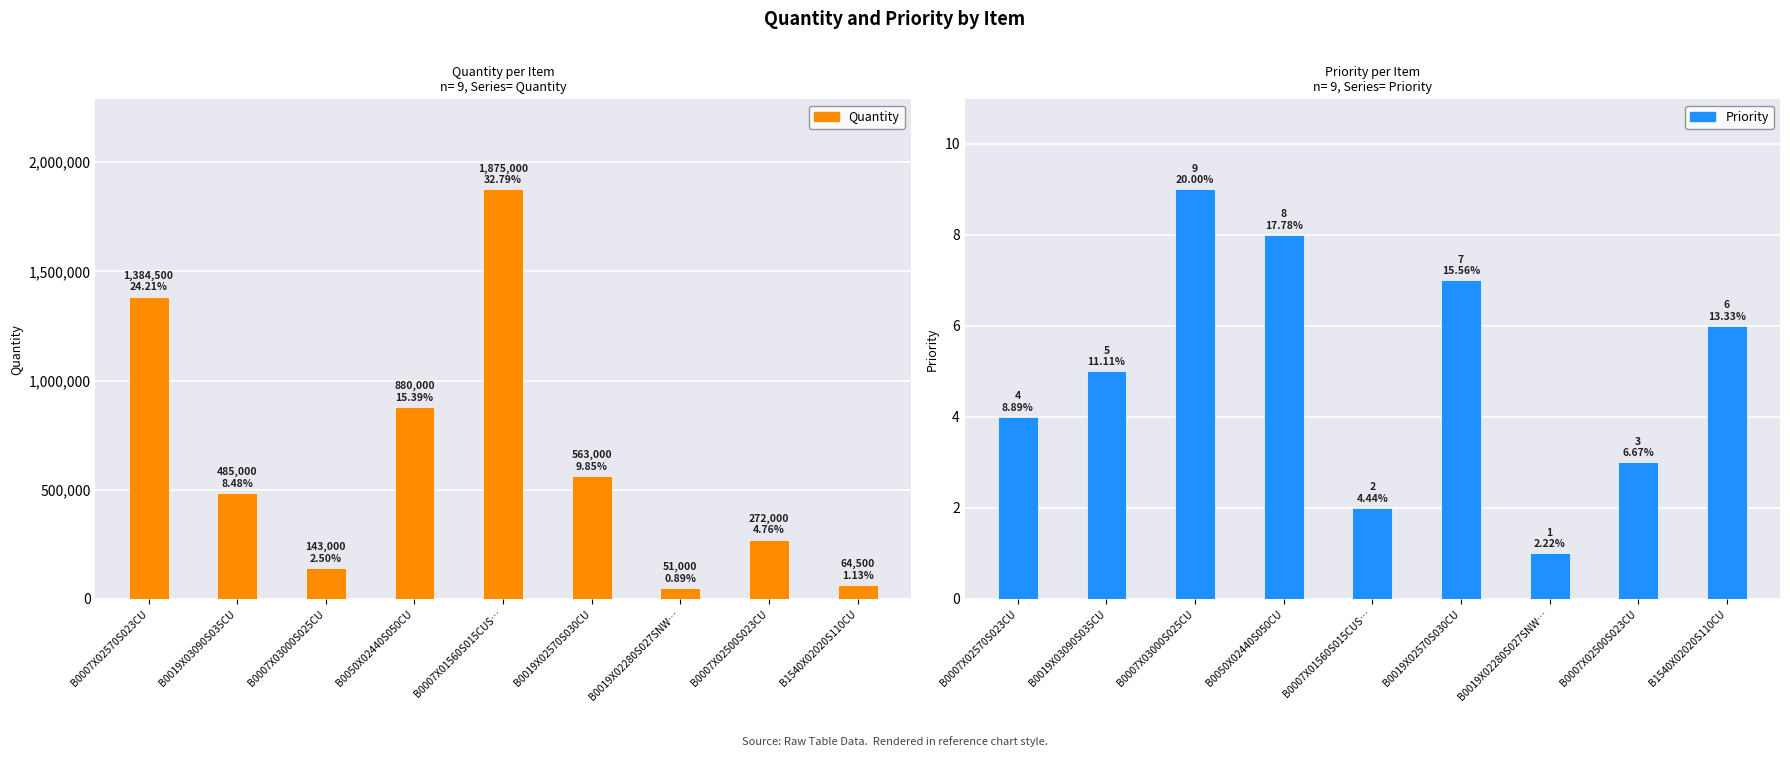

What are all the series names shown in the legend?

Quantity, Priority